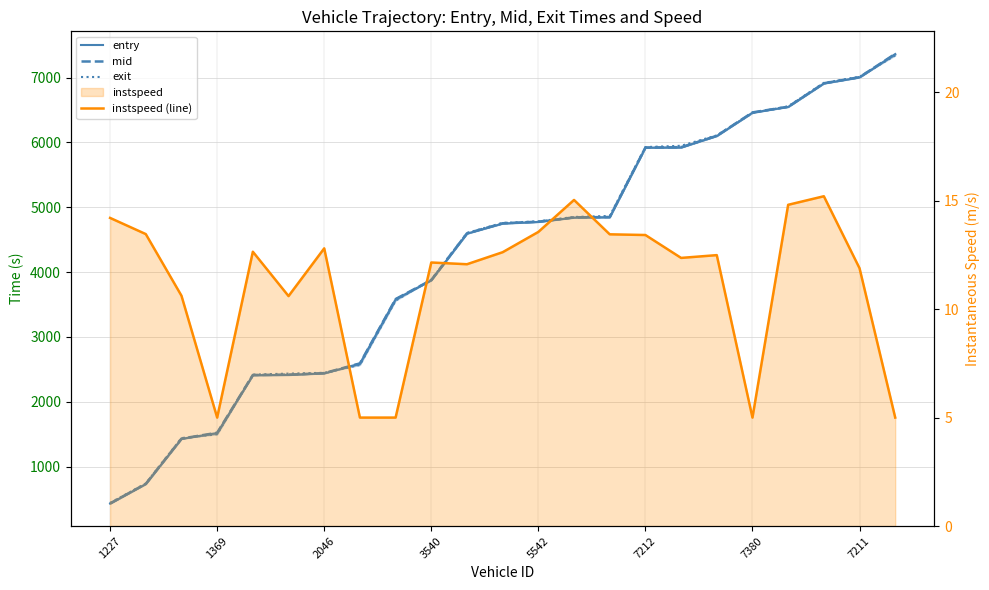

True or false: instspeed (line) and entry cross at least once.

False